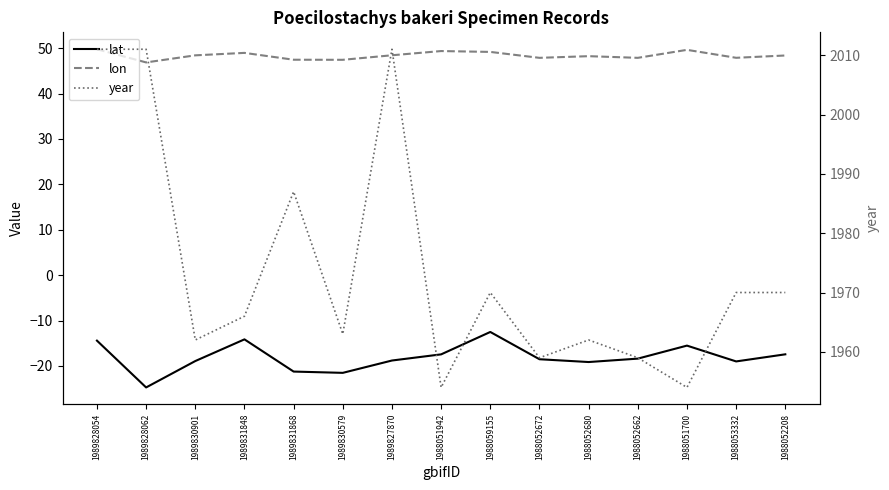

The value of lon at 1988053332 is 47.9. True or false?

True